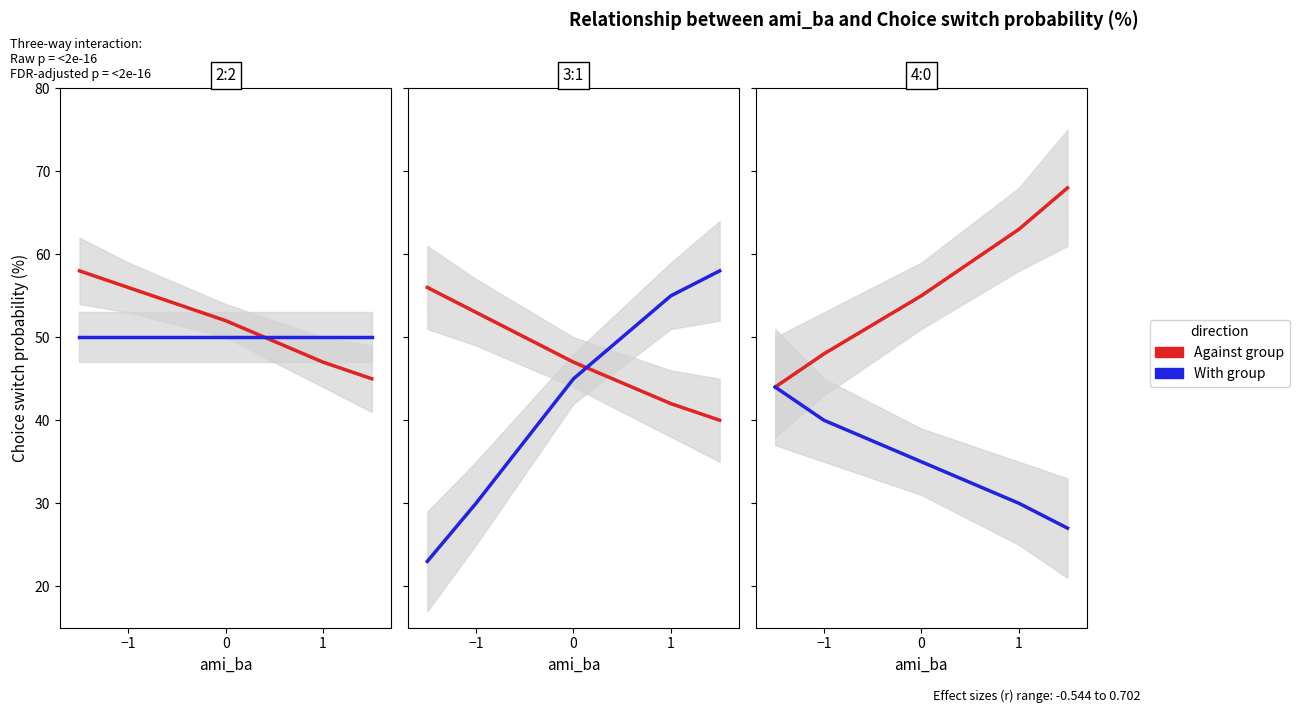

What is the difference between the With group values at 3 and 0?

10